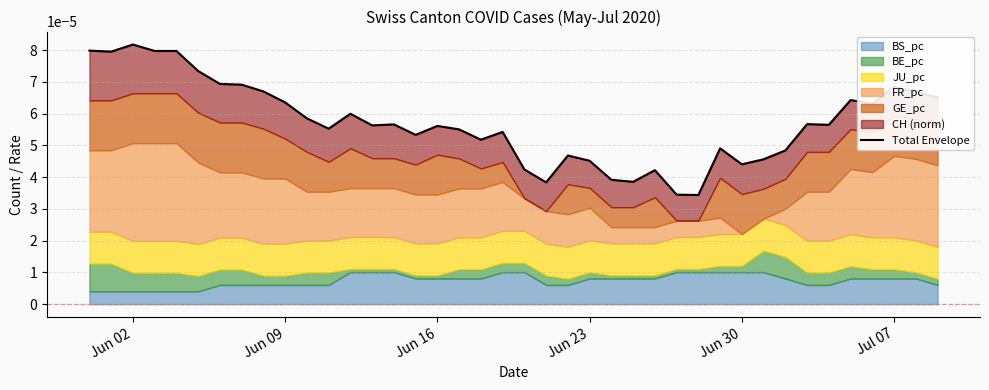

How many lines are shown in the chart?

1